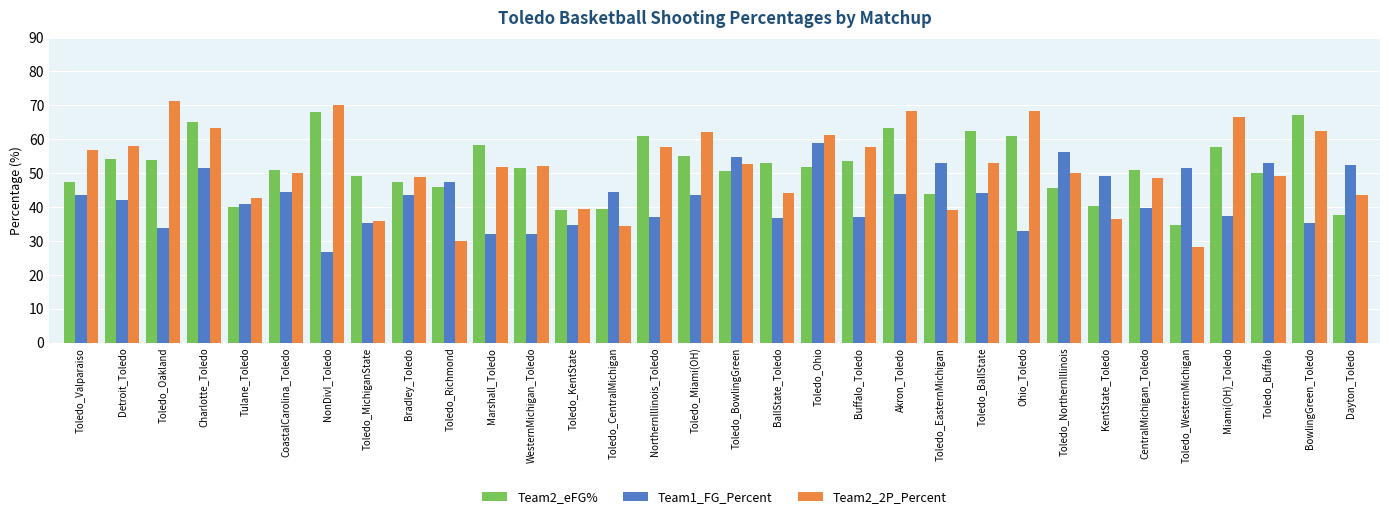

Which label corresponds to the smallest value in the chart?

NonDivI_Toledo